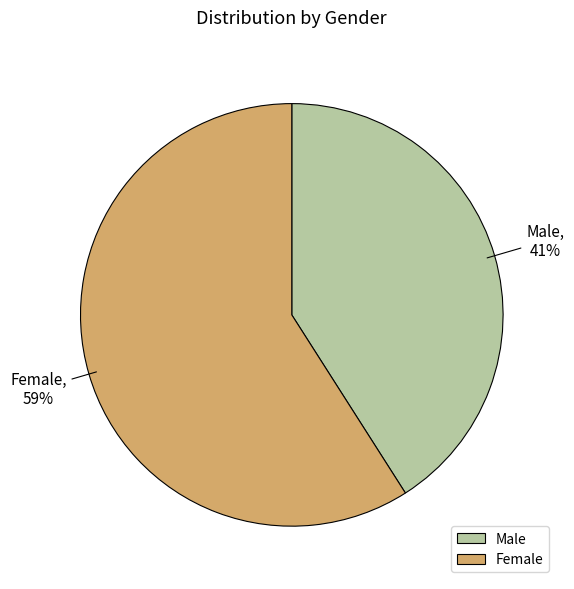

Rank the categories by value from lowest to highest.

Male, Female